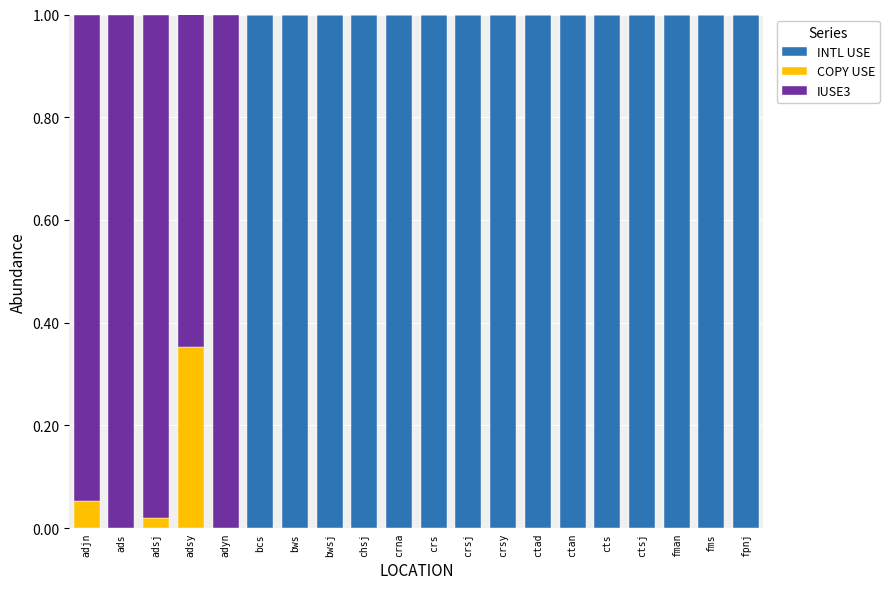

Is it true that INTL USE equals 1.0 at crna?

True